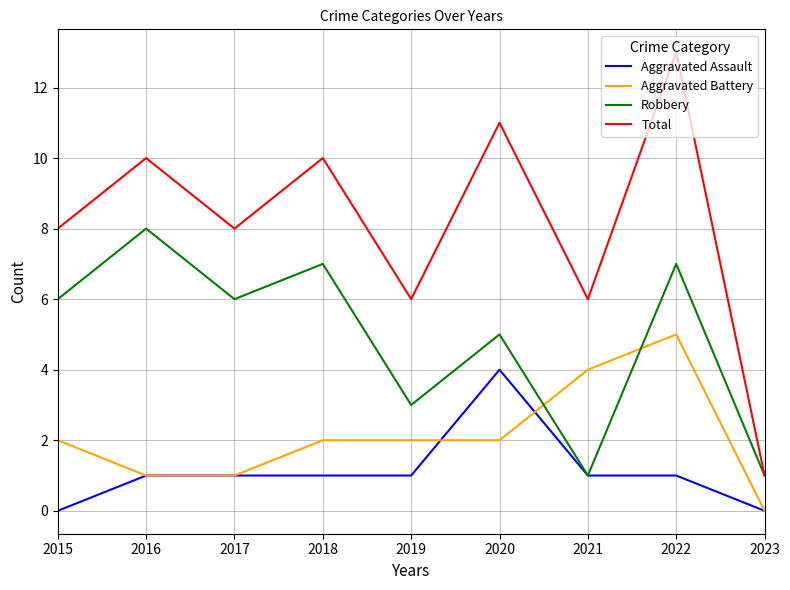

What are all the series names shown in the legend?

Aggravated Assault, Aggravated Battery, Robbery, Total